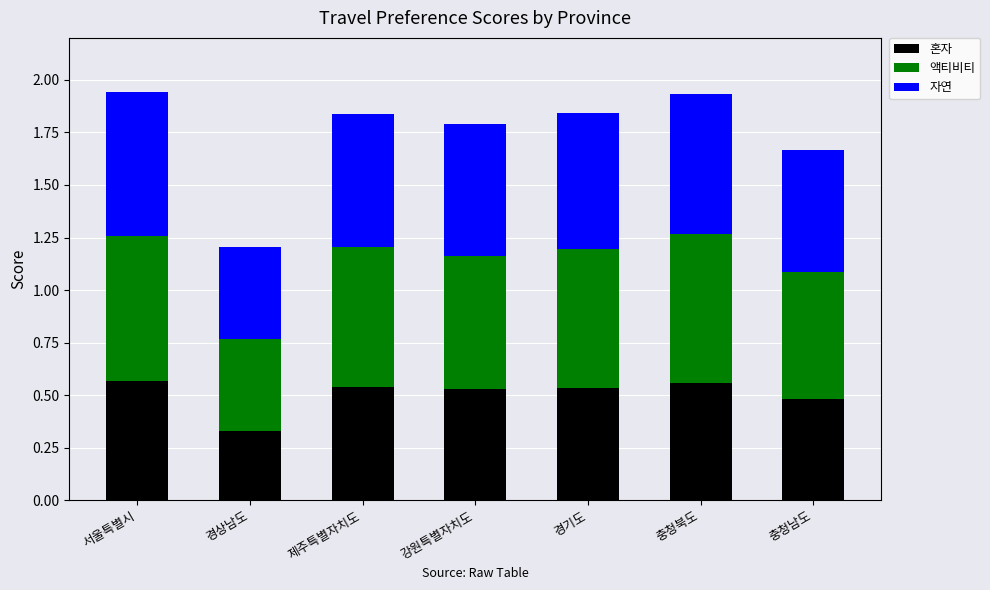

True or false: 혼자 has a value of 0.5 at 경상남도.

False